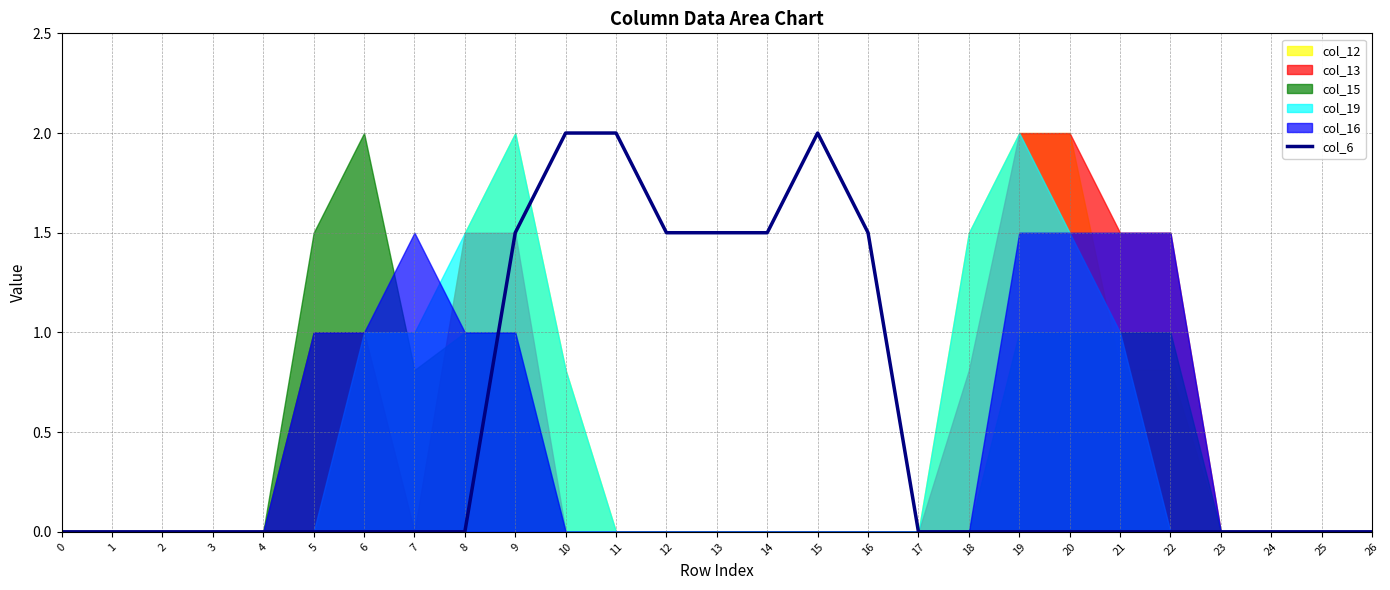

Is it true that col_6 equals 0.0 at 22?

True